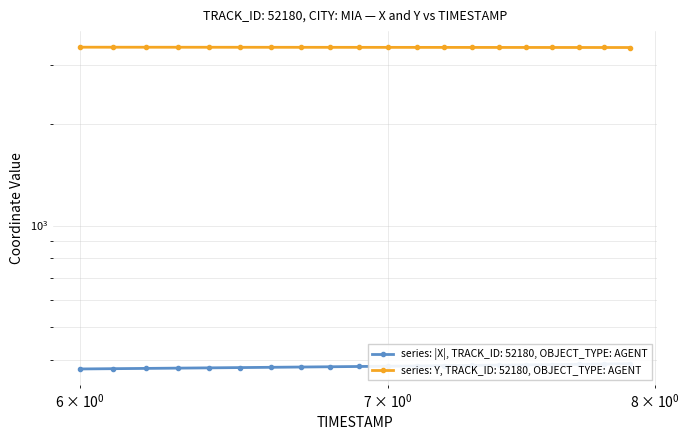

Reading left to right, extract all data points from this chart.

X: 375.8	376.5	377.2	377.9	378.7	379.4	380.1	380.8	381.5	382.2	382.9	383.6	384.4	385.1	385.8	386.5	387.2	387.9	388.6	389.3
Y: 3376.8	3376.4	3376.1	3375.7	3375.3	3374.9	3374.5	3374.2	3373.8	3373.4	3373.0	3372.6	3372.2	3371.9	3371.5	3371.1	3370.7	3370.3	3370.0	3369.6